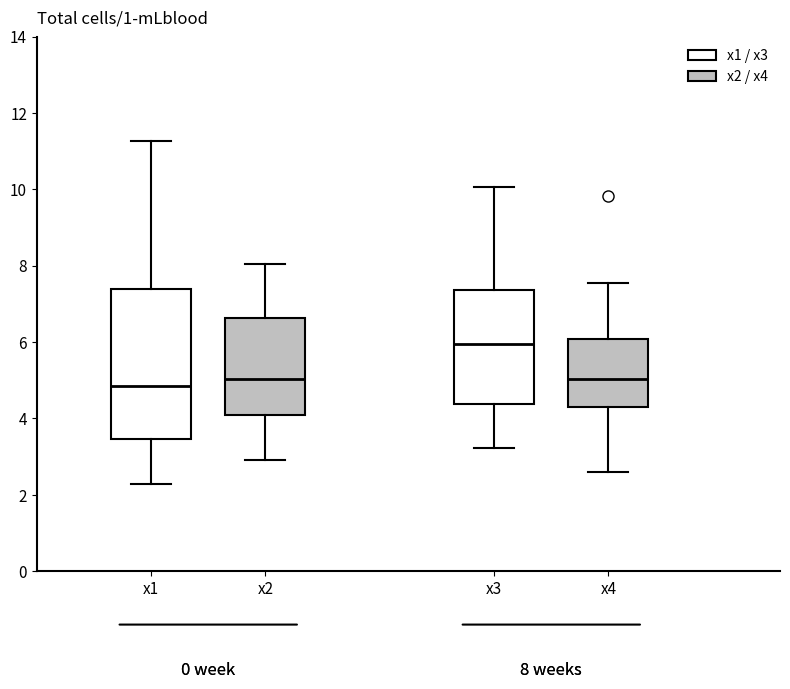

Comparing the boxes themselves (not the whiskers), which one is the tallest?

x1